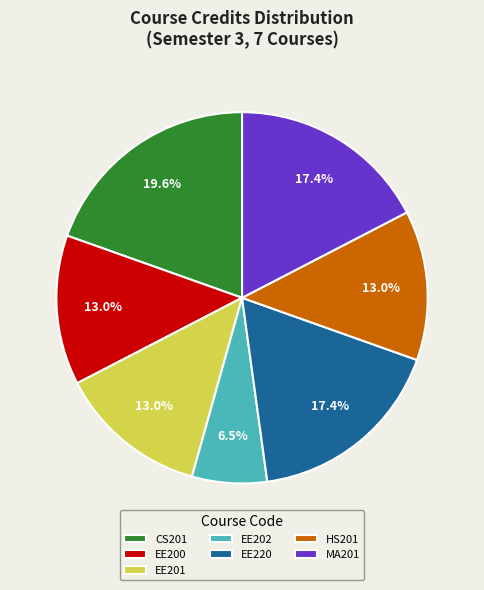

To the nearest percent, what percentage of the pie is EE200?

13%